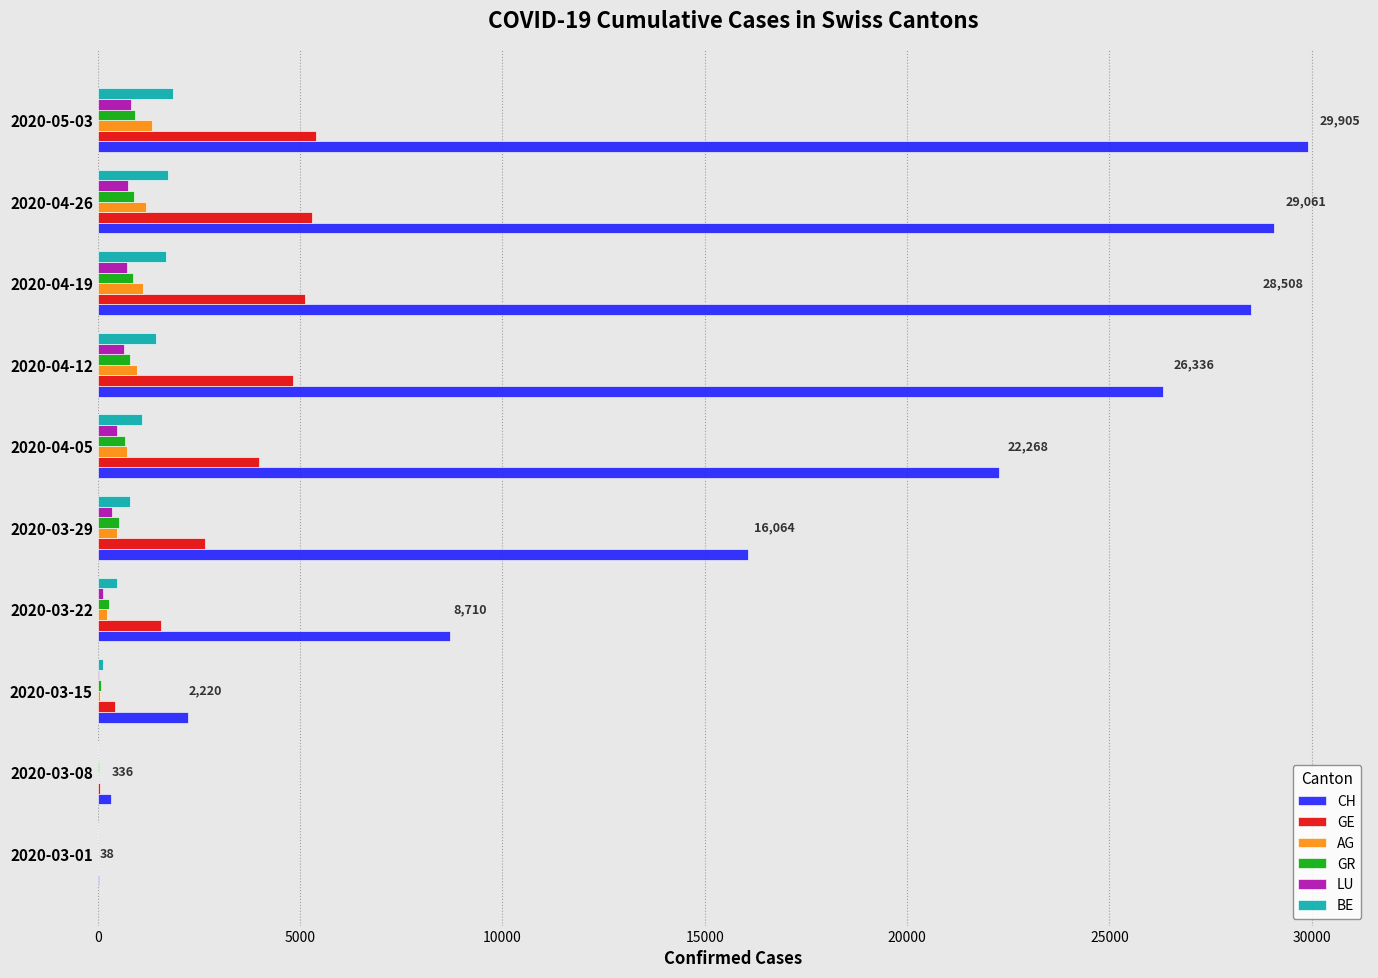

Is the value of LU at 2020-03-22 greater than the value of CH at 2020-05-03?

No